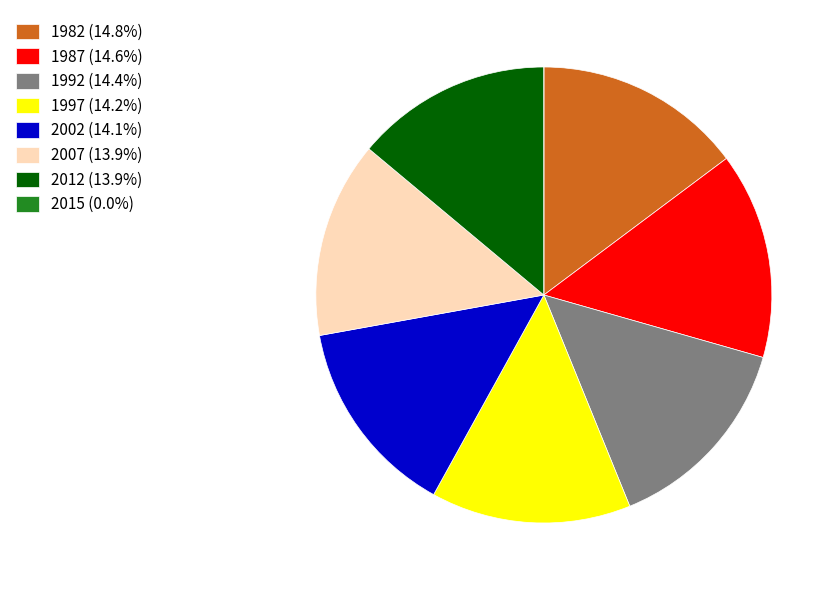

Does 2012 represent more than half of the total?

No